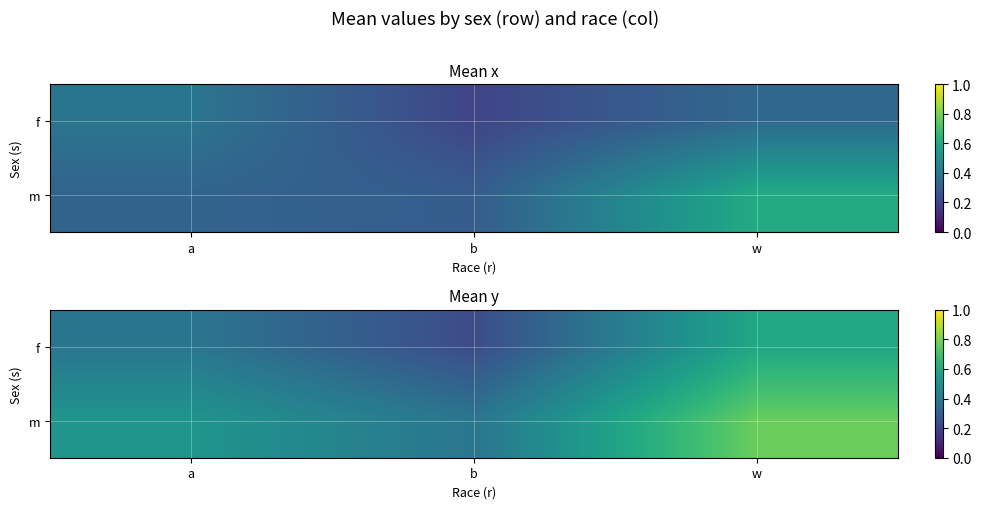

What is the spread (max minus min) of values at a?

0.1